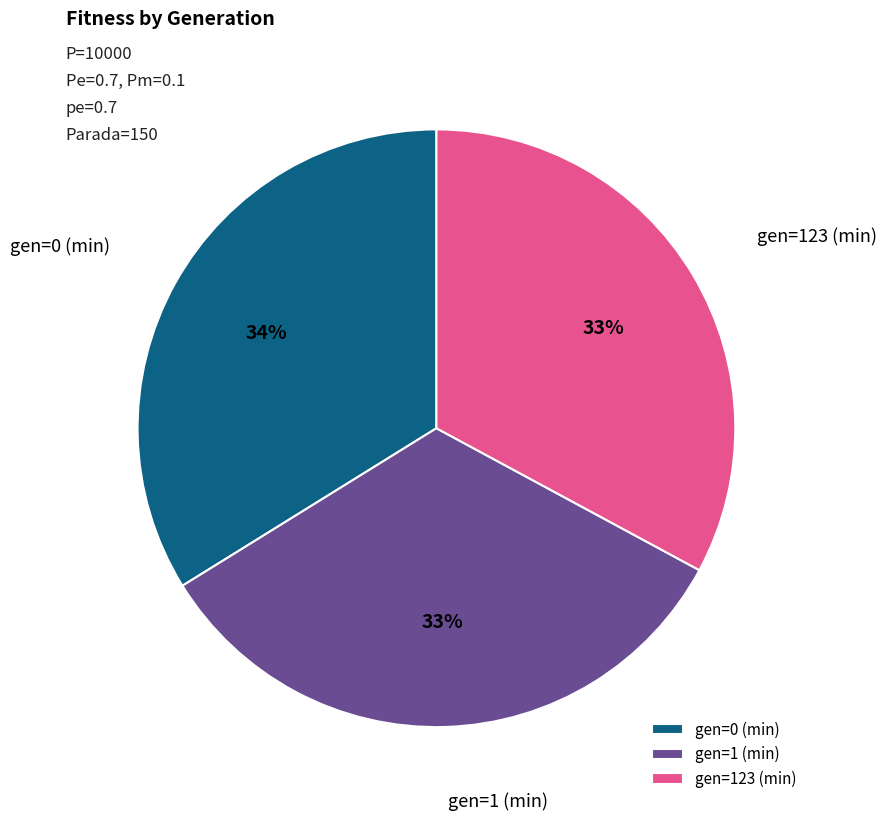

How many segments does this pie chart have?

3